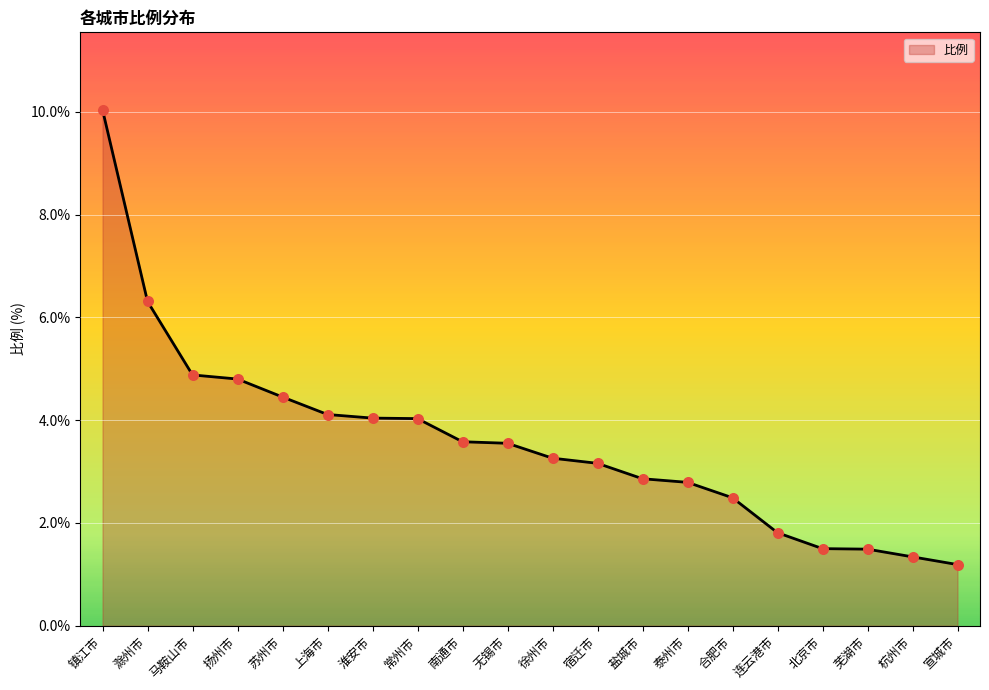

What is the ratio of the value at 苏州市 to the value at 宿迁市?

1.4